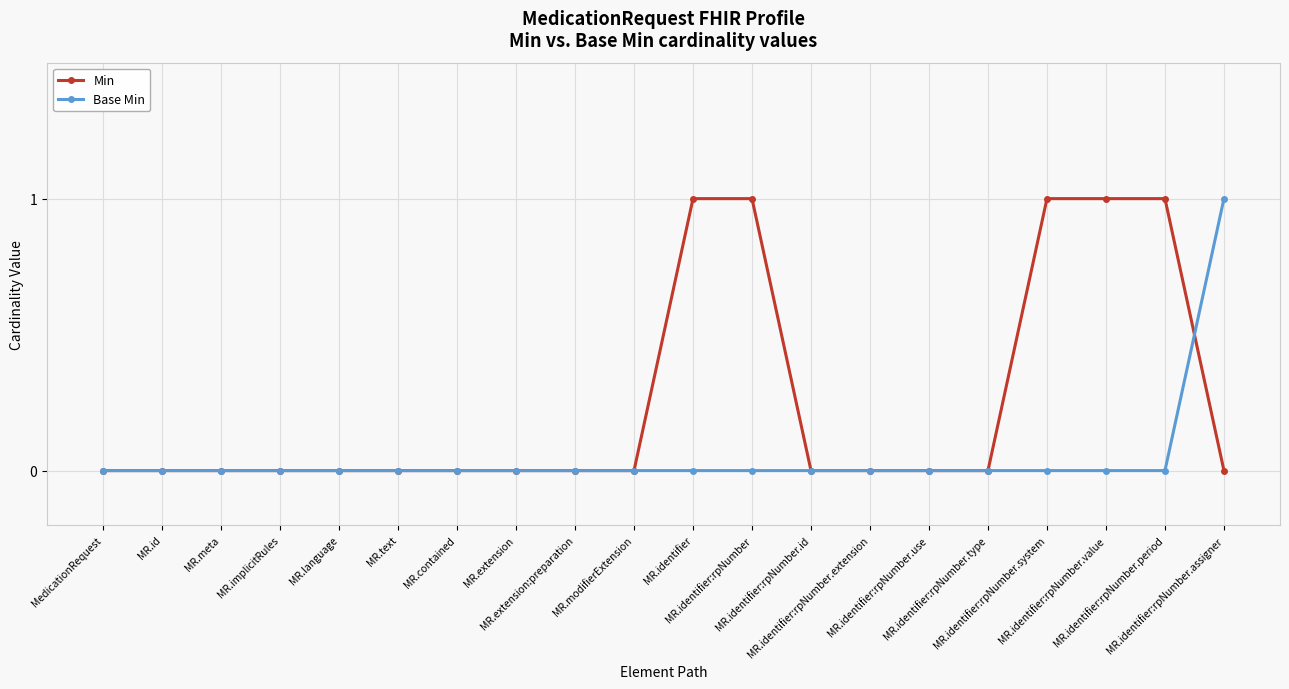

The value of Base Min at MR.identifier:rpNumber.type is 1. True or false?

False